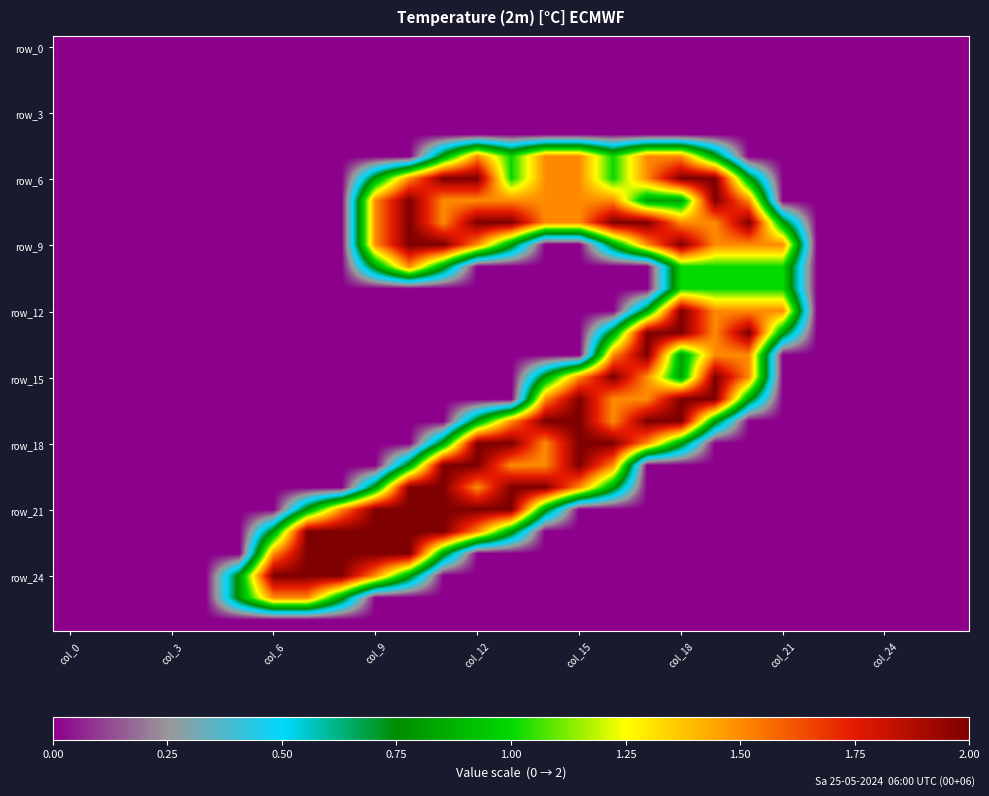

At how many categories does at least one series exceed 1?

16